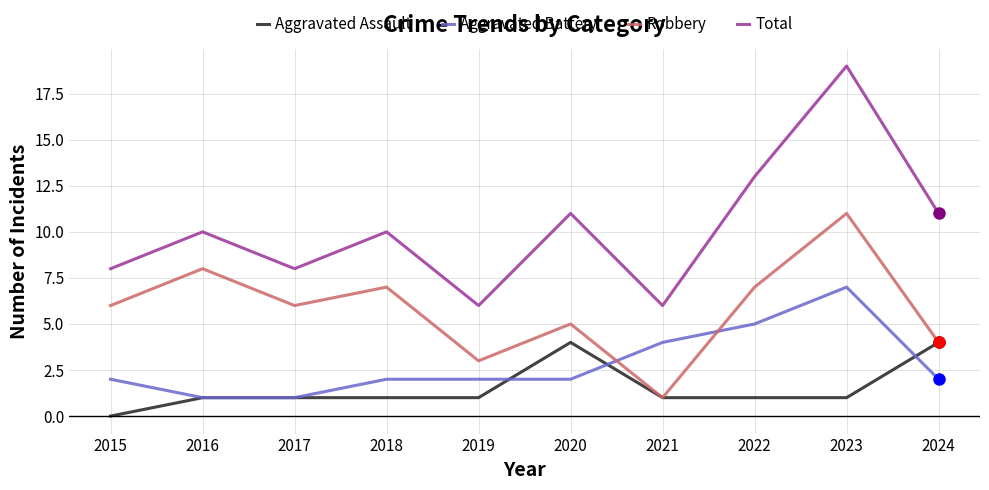

What is the maximum value shown in the chart?

19